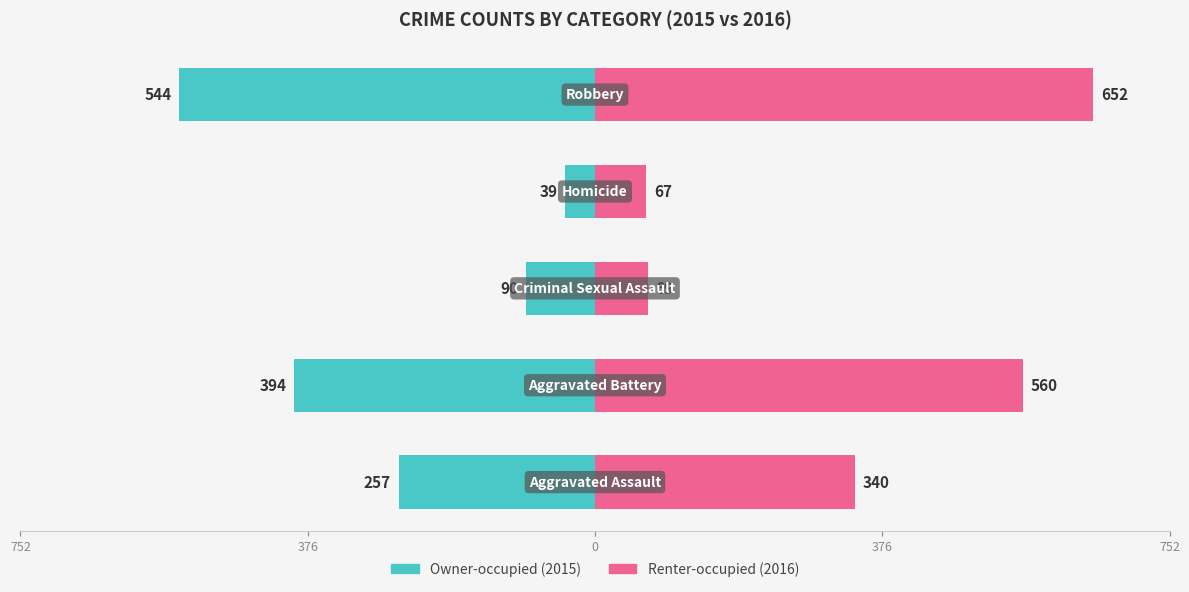

What is the difference between the maximum and minimum values in the Renter-occupied series?

585